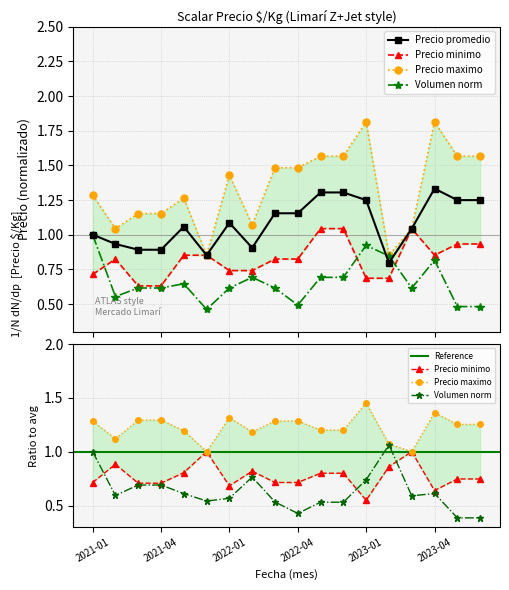

What is the approximate value of Precio promedio at 2021-05?

1.1